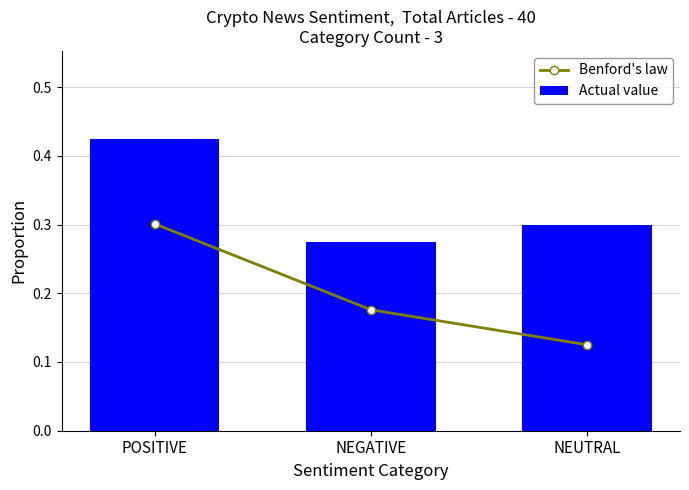

What position from the right is NEUTRAL?

1